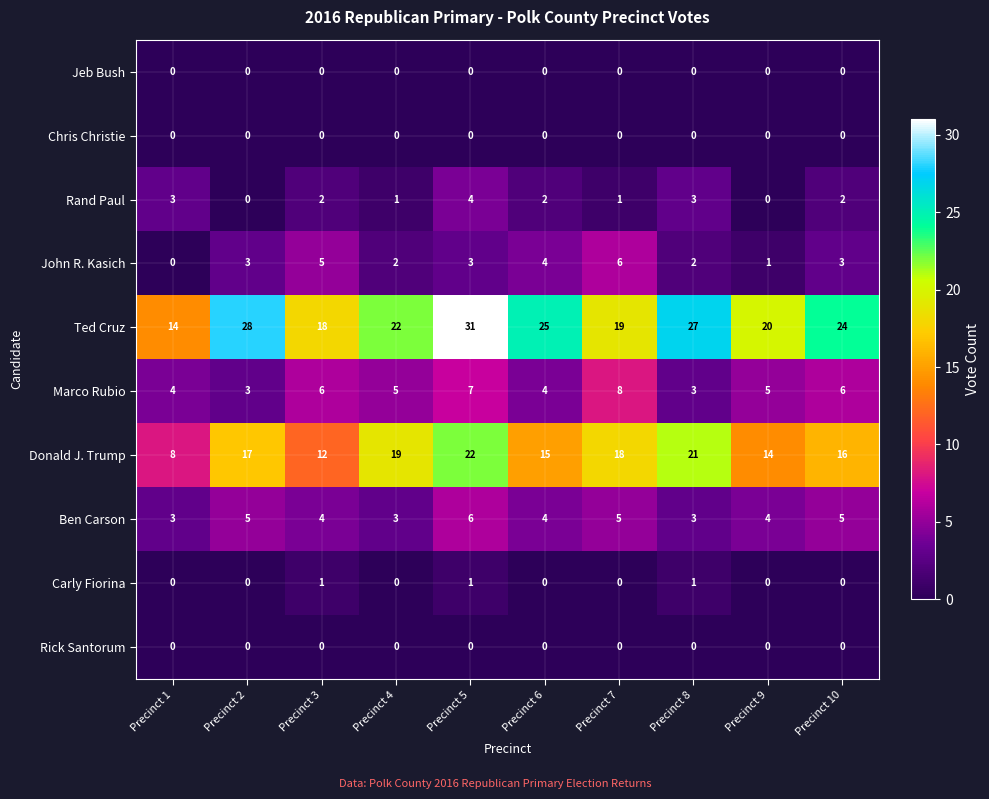

How many Rand Paul values are between 1 and 3?

7